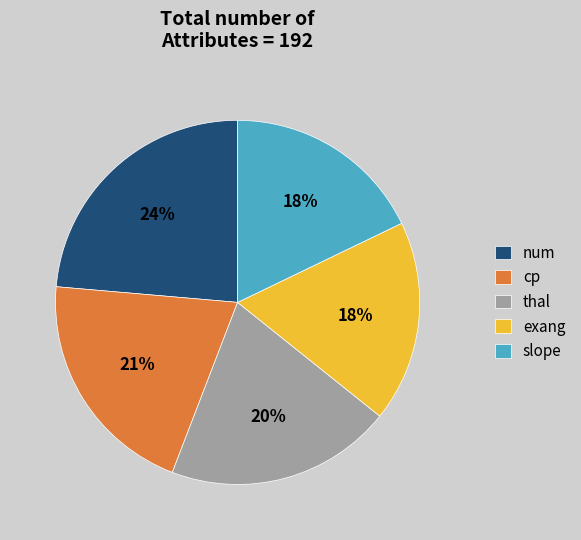

Does any single category account for the majority?

No